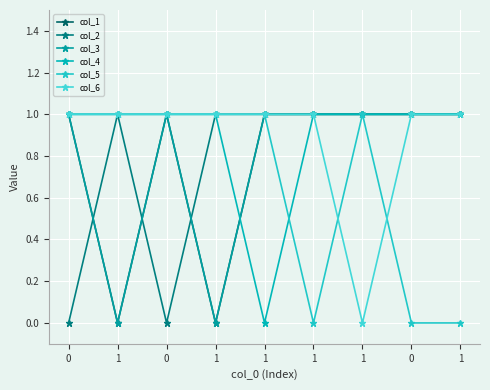

Reading left to right, extract all data points from this chart.

col_1: 0=1	1=0	0=1	1=0	1=1	1=1	1=1	0=1	1=1
col_2: 0=0	1=1	0=0	1=1	1=1	1=1	1=1	0=1	1=1
col_3: 0=1	1=0	0=1	1=0	1=1	1=1	1=1	0=1	1=1
col_4: 0=1	1=1	0=1	1=1	1=0	1=1	1=1	0=1	1=1
col_5: 0=1	1=1	0=1	1=1	1=1	1=0	1=1	0=0	1=0
col_6: 0=1	1=1	0=1	1=1	1=1	1=1	1=0	0=1	1=1